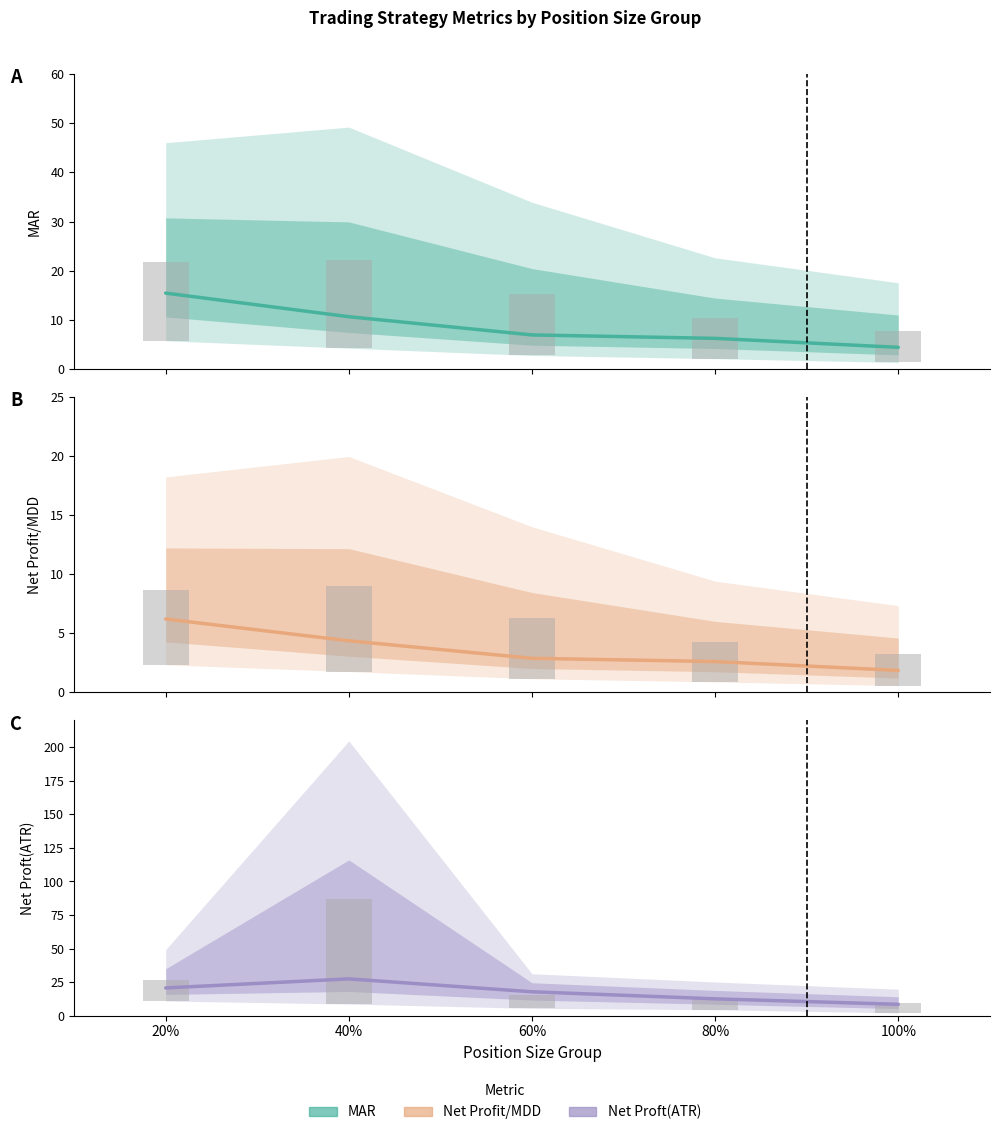

Reading left to right, what are all the values shown in this chart?

MAR avg: 15.5	10.7	7.0	6.3	4.4
Net Profit/MDD avg: 6.2	4.4	2.9	2.6	1.9
Net Proft(ATR) avg: 20.7	27.4	17.8	12.5	8.5